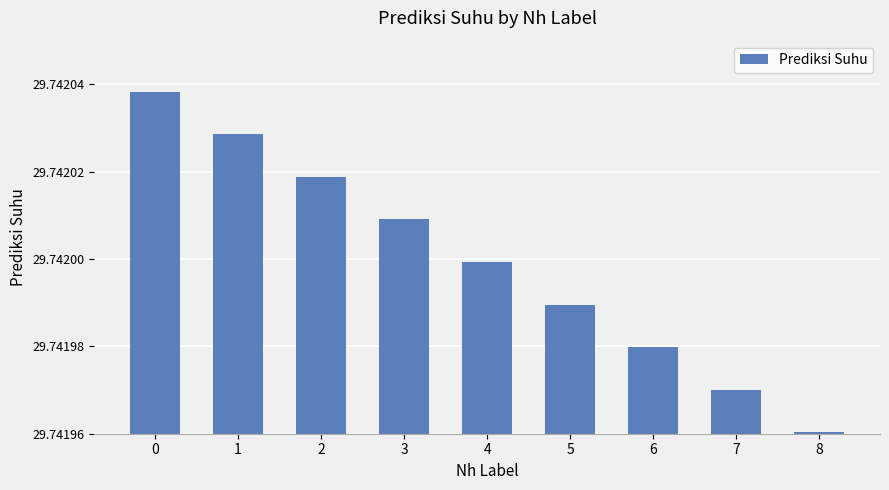

Which category has the lowest value across all series?

8